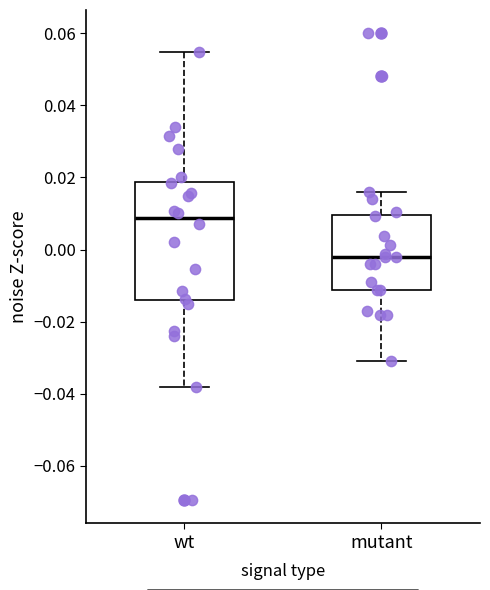

Where does the lower whisker of the box for wt end on the y-axis? The values are not printed on the chart, so give them approximately, as read against the axis.

-0.038